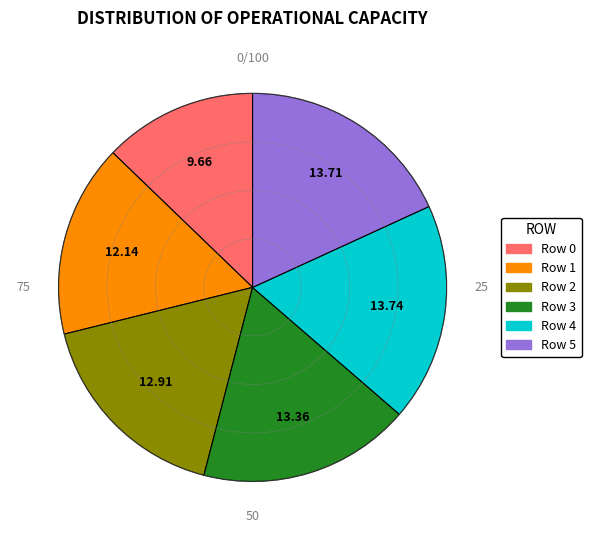

How many segments does this pie chart have?

6